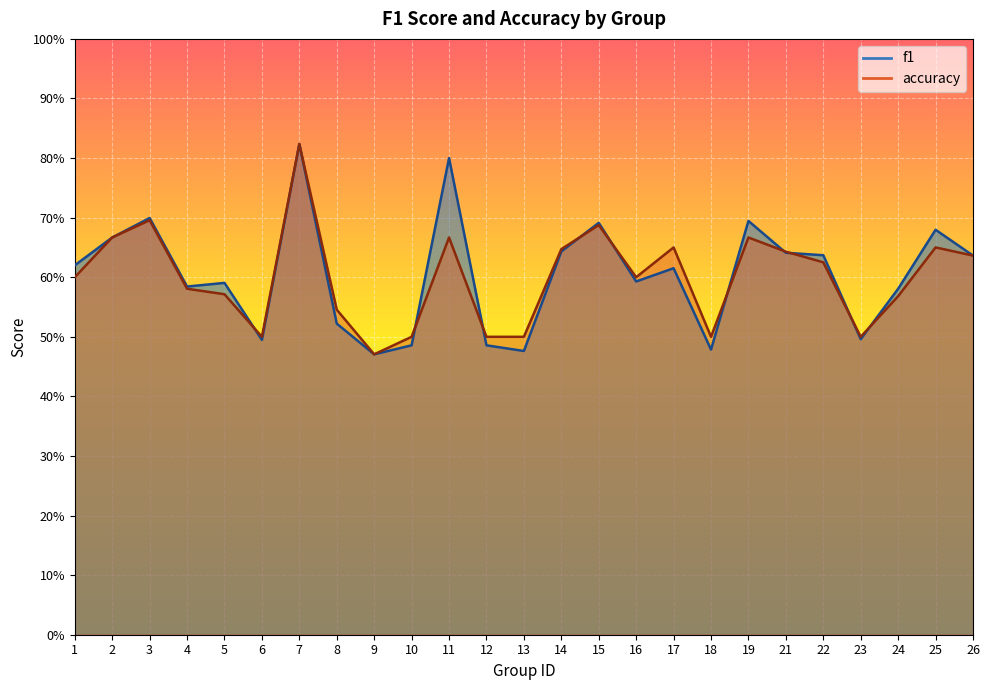

Which series ends up on top after the final intersection of f1 and accuracy?

f1